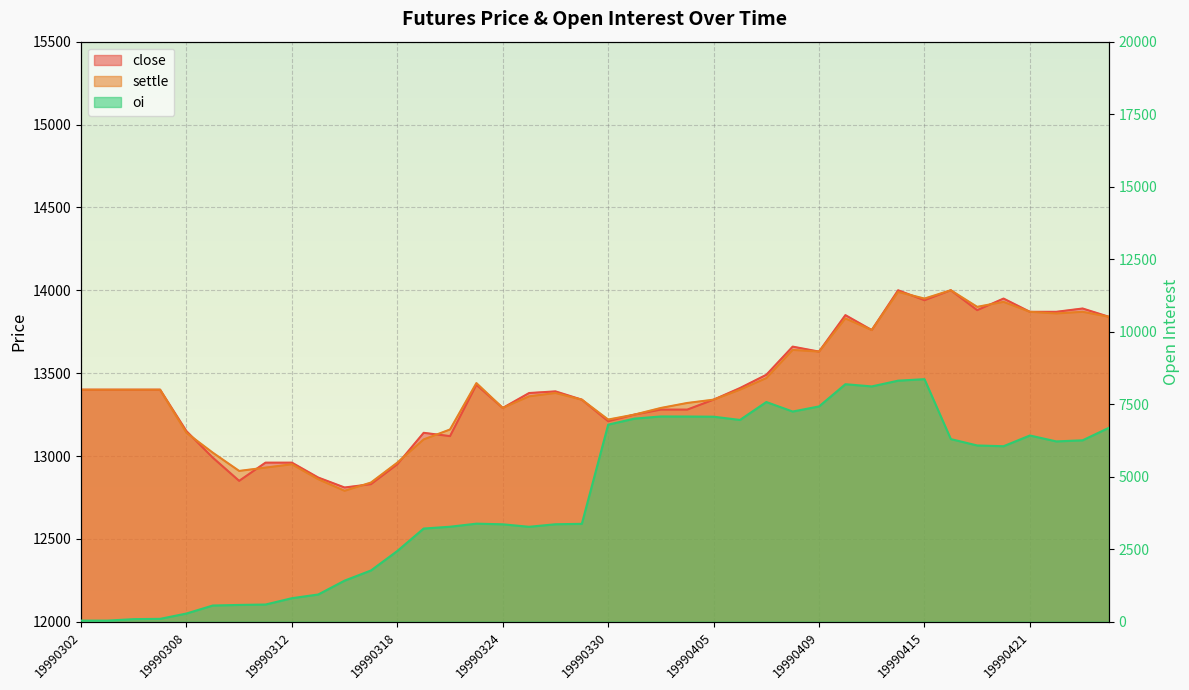

In oi, how many points are lower than both neighbors (excluding endpoints)?

6